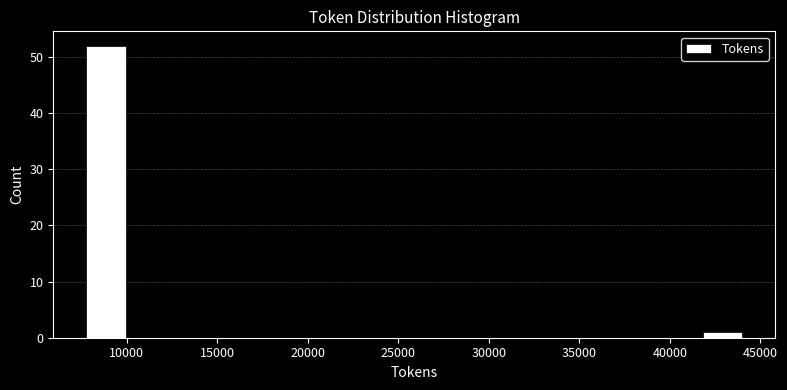

Over which range of the x-axis is the bar tallest?

7500 to 10000